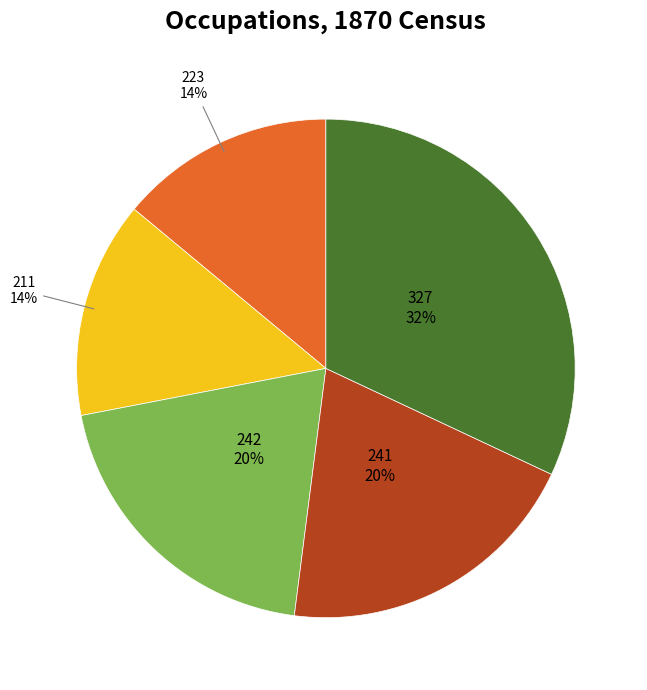

To the nearest percent, what is the combined percentage of 223 and 327?

46%